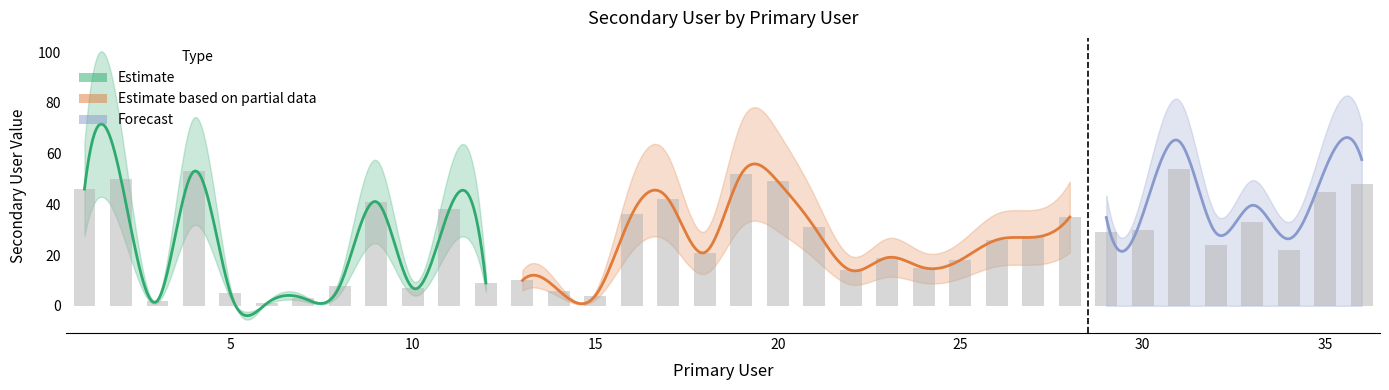

Rank the categories by value from lowest to highest.

6, 3, 7, 15, 5, 14, 10, 8, 12, 13, 22, 24, 25, 23, 18, 34, 32, 26, 27, 29, 30, 21, 33, 28, 16, 11, 9, 17, 35, 1, 36, 20, 2, 19, 4, 31